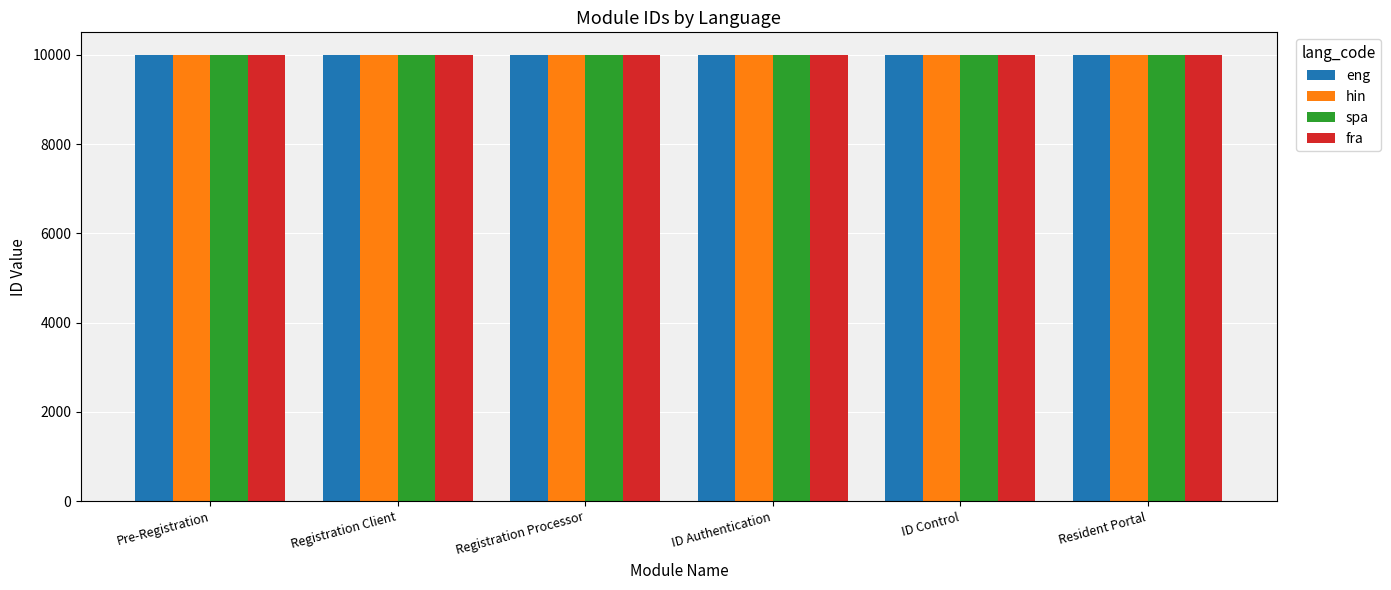

What is the lowest value of the fra series?

10001